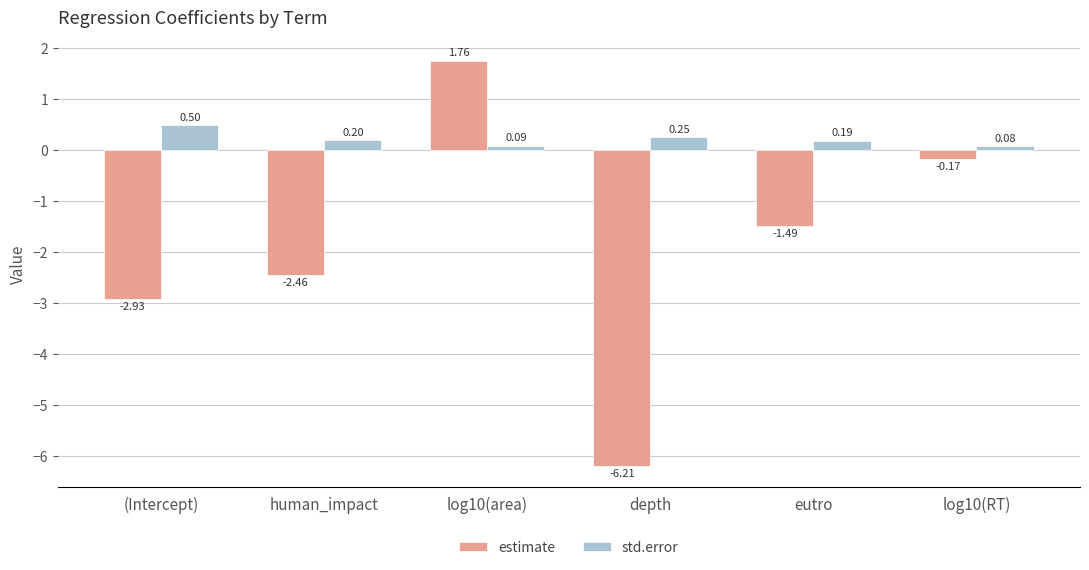

At which category does the chart reach its minimum across all series?

depth